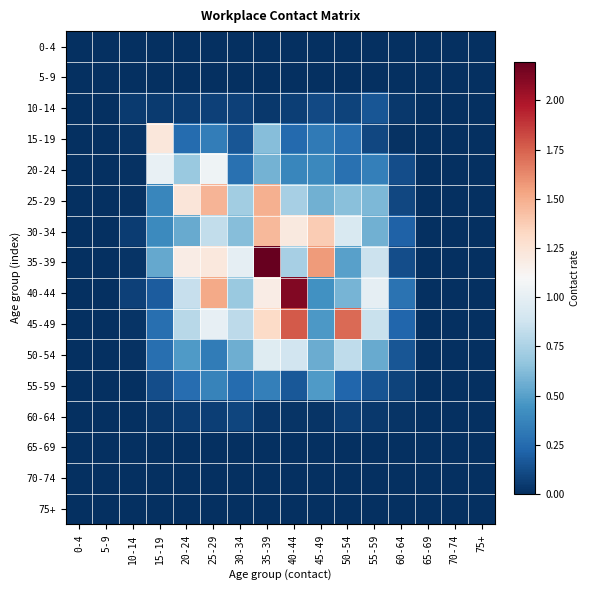

What is the spread (max minus min) of values at 25-29?

1.5